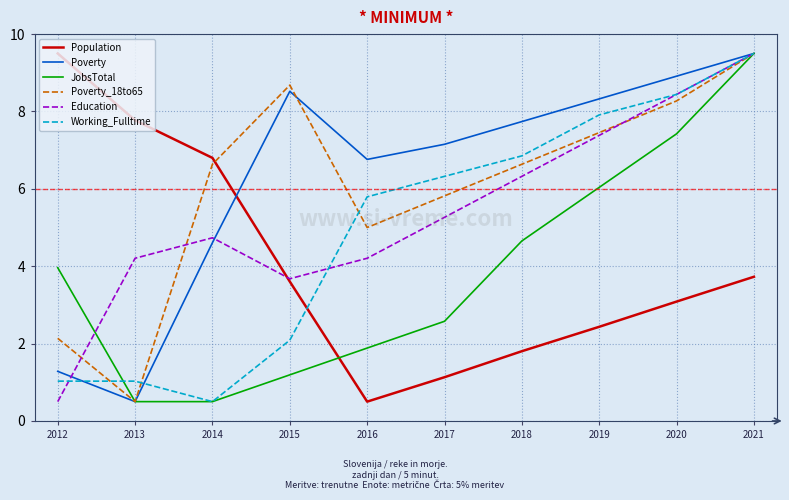

Where do Poverty and Population first cross each other?

2014 and 2015